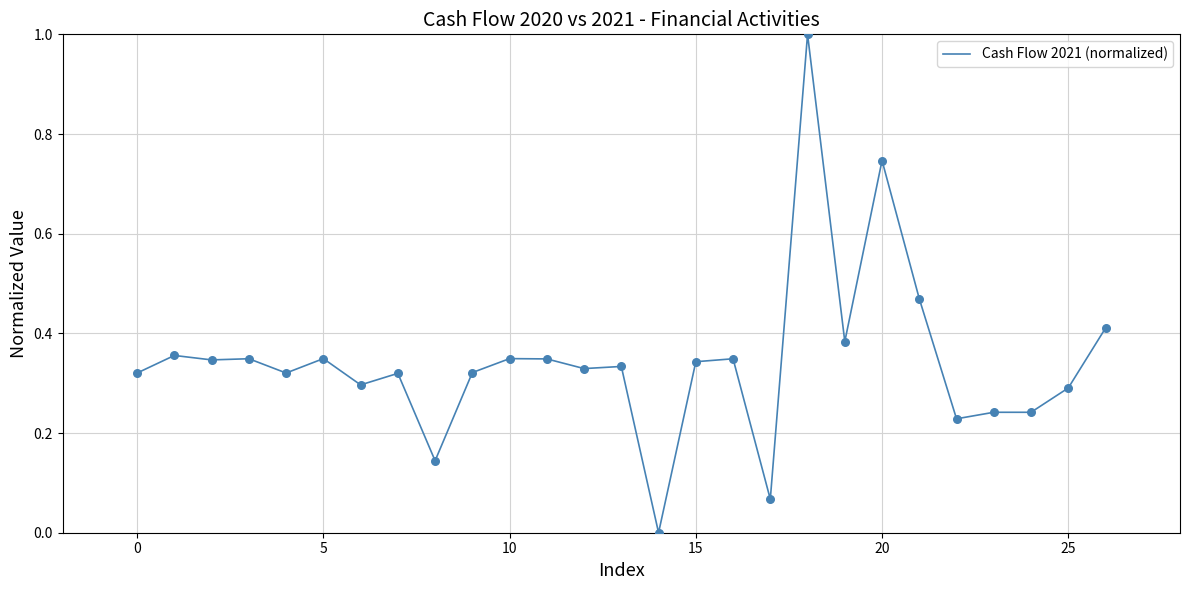

What is the difference between the maximum and minimum values?

1.0